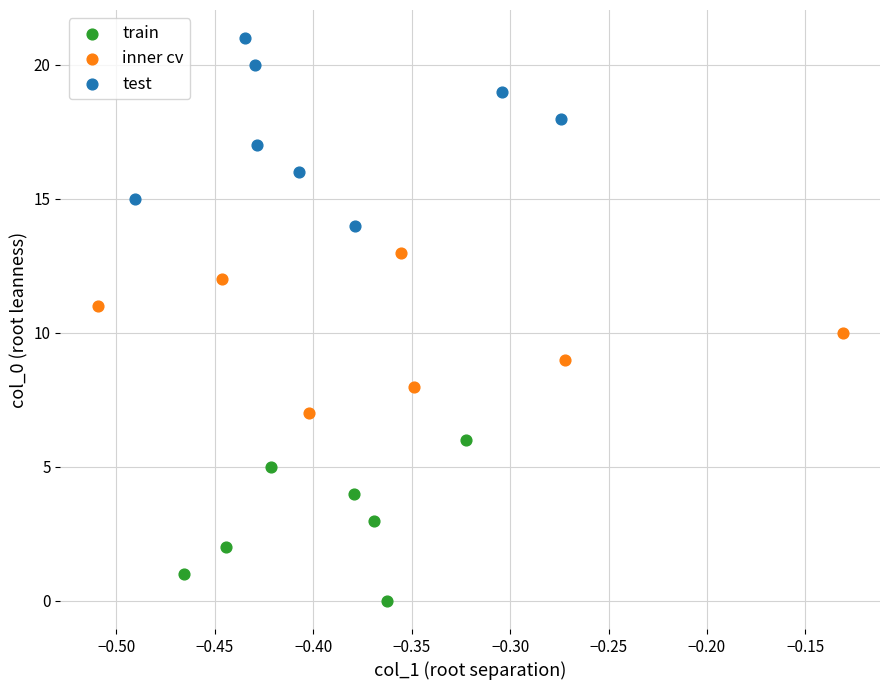

Which series has the largest Y range (max minus min)?

test